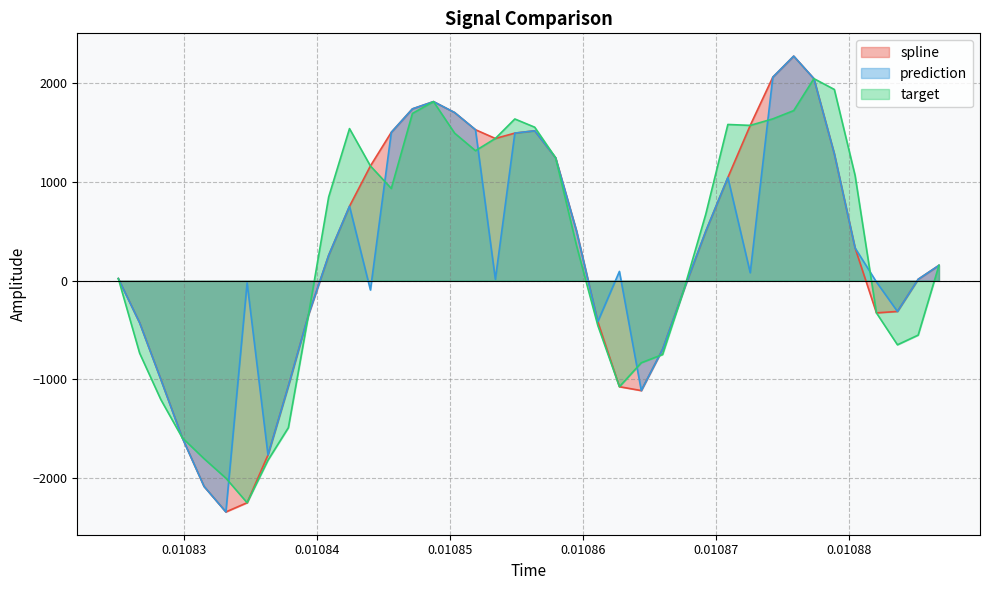

What is the minimum value shown in the chart?

-2344.3